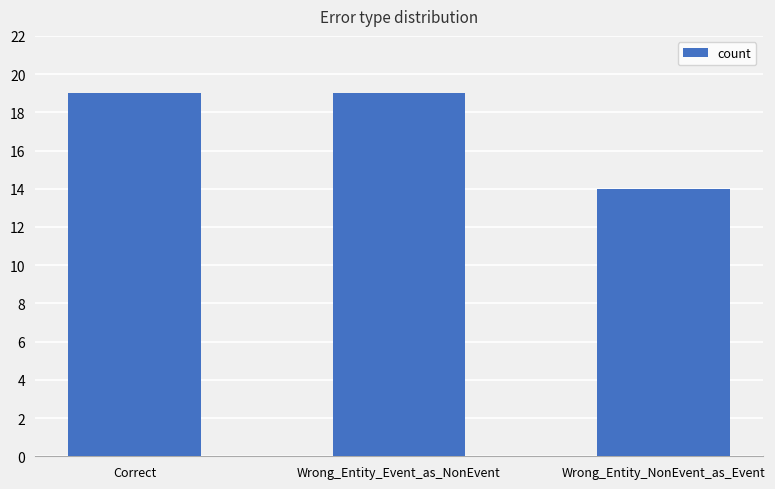

What is the label of the 1st bar from the right?

Wrong_Entity_NonEvent_as_Event